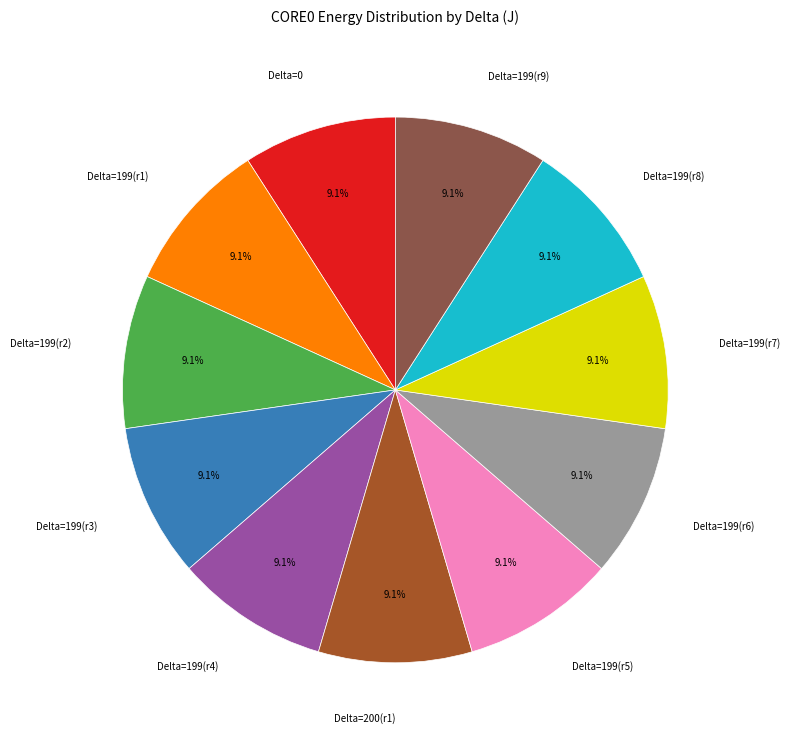

What percentage is NOT represented by Delta=199(r4)?

90.9%